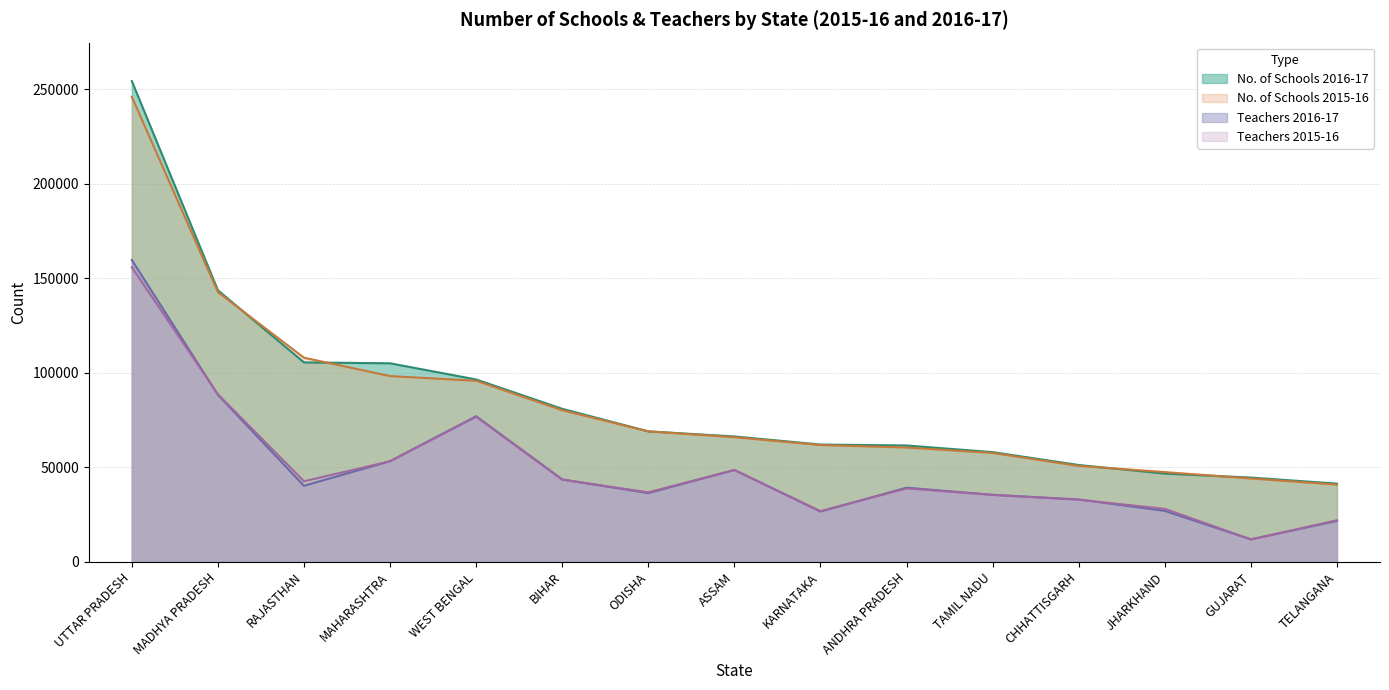

What is the label of the 7th point from the right?

KARNATAKA